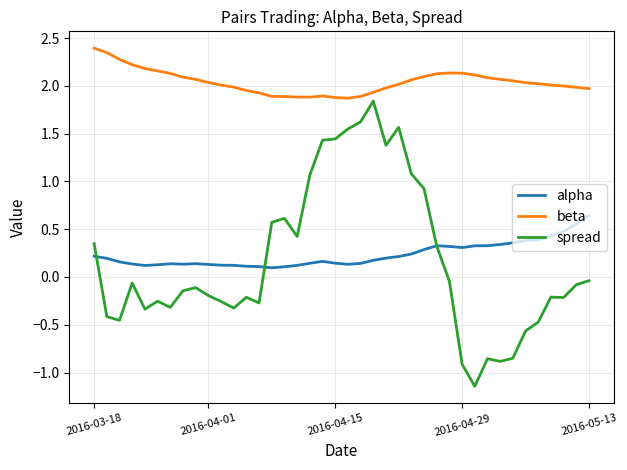

Which series has the largest total across all categories?

beta